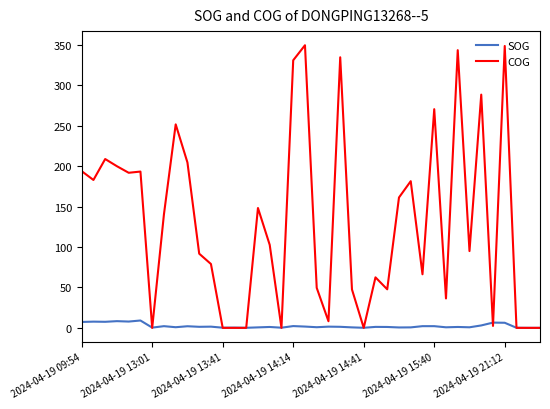

What is the maximum value shown in the chart?

349.7